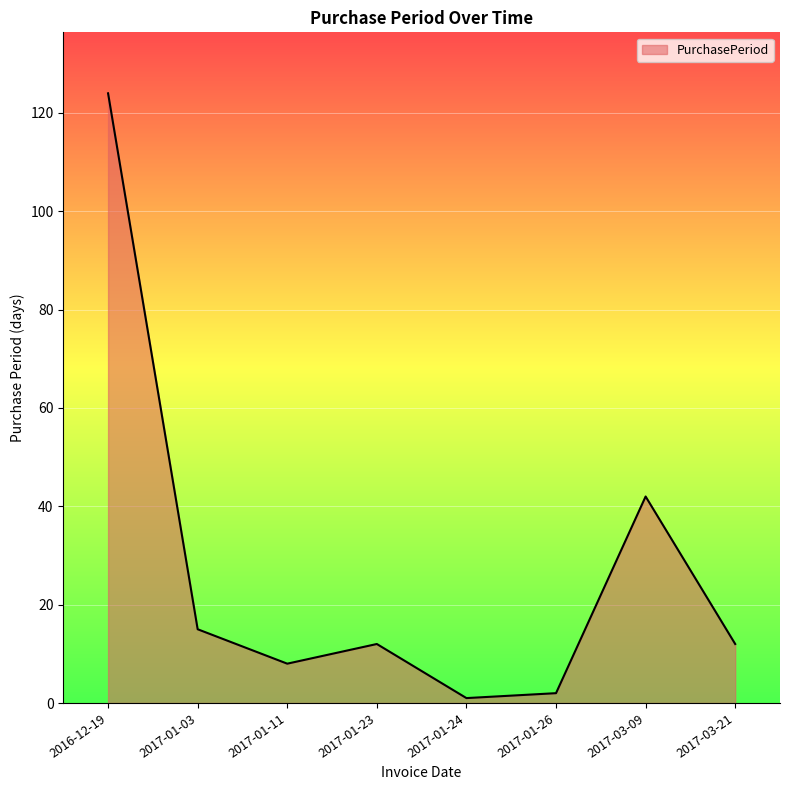

Count the number of data series in this chart.

1